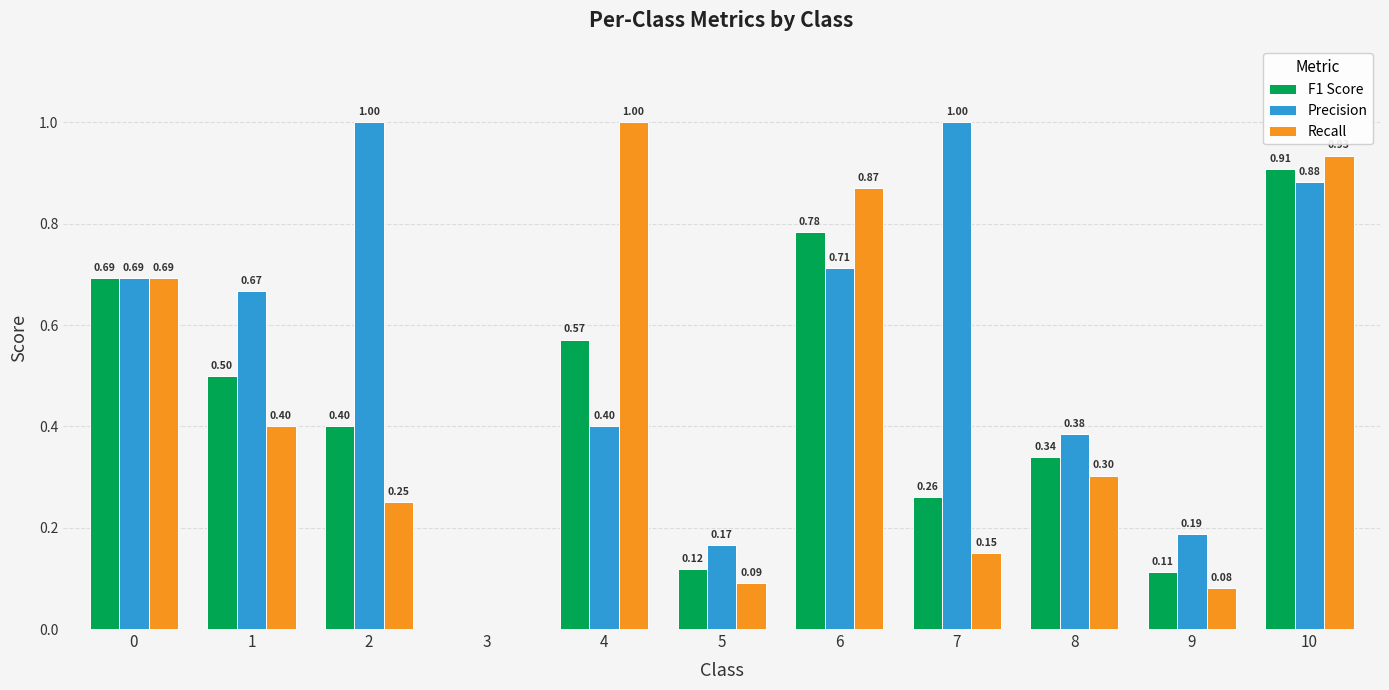

Which series changed the most between 8 and 9?

F1 Score